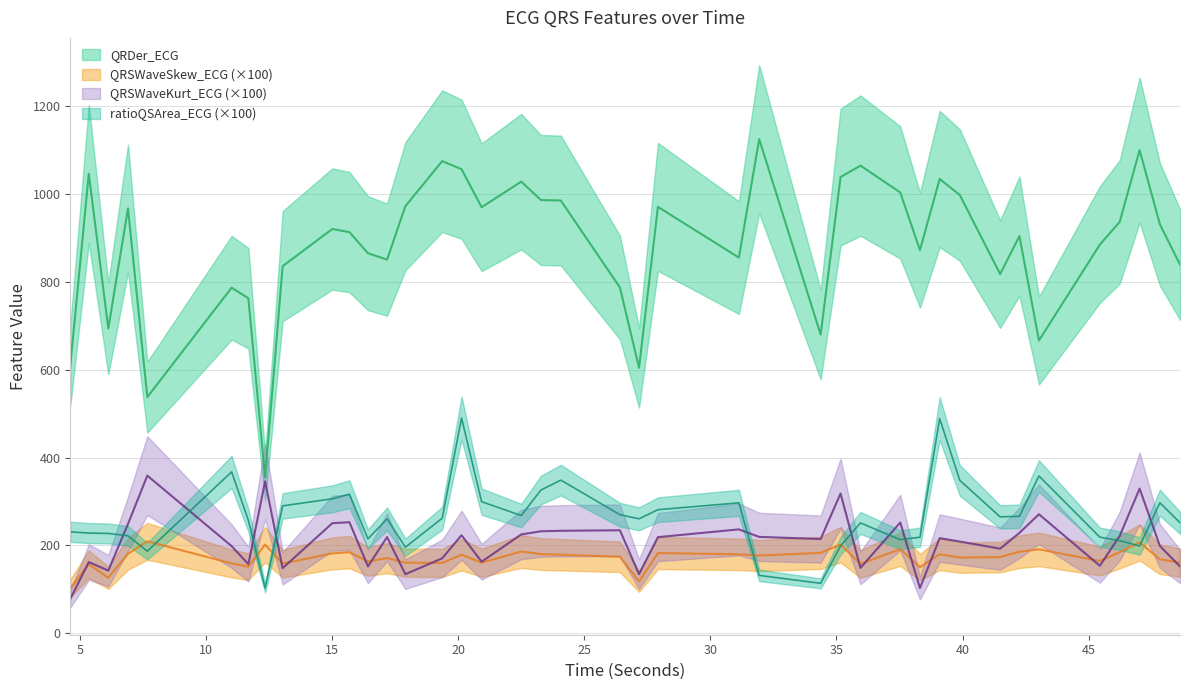

What is the maximum value shown in the chart?

1124.4